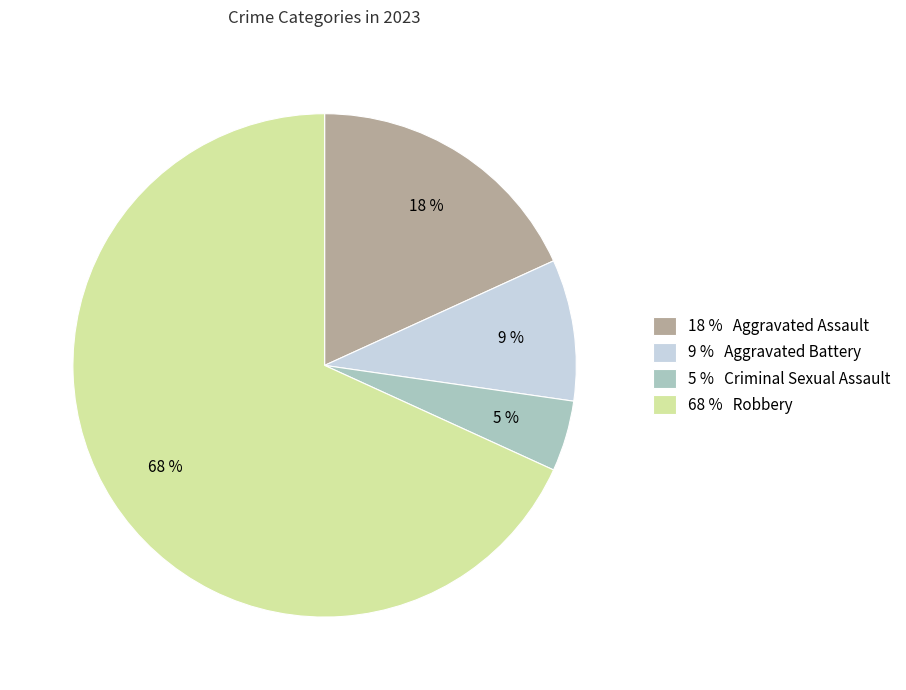

What percentage is the 18 % Aggravated Assault slice, to the nearest percent?

18%